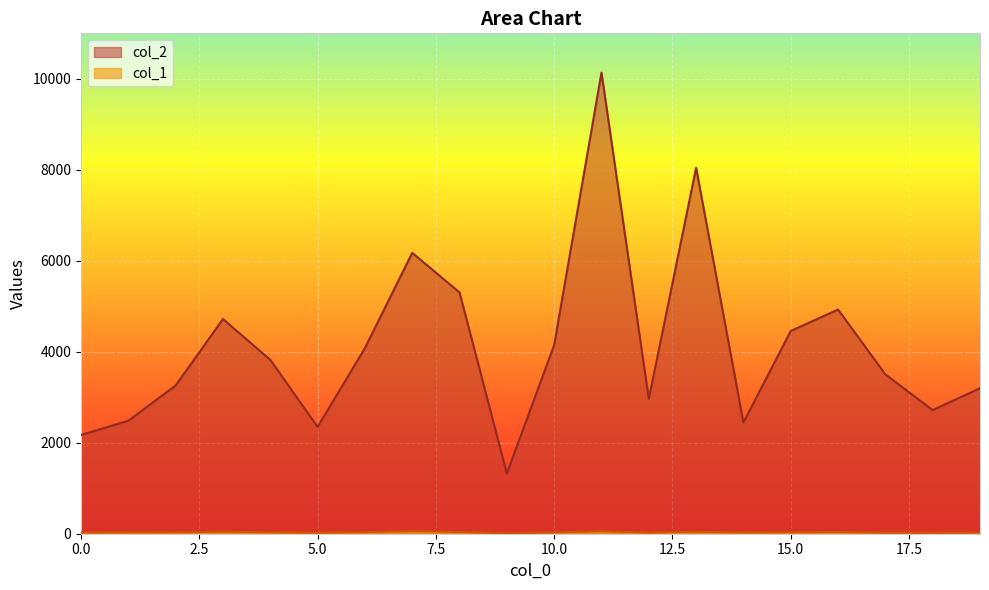

True or false: col_2 has a value of 5304 at 8.

True